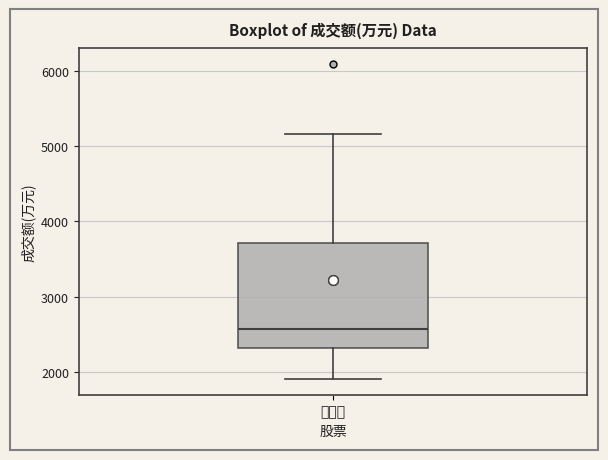

Transcribe this box plot: give where the median line is, the range the box spans, and where the two whiskers end, as read against the y-axis. The values are not printed on the chart, so give them approximately, as read against the axis.

median 2600, box 2300 to 3700, whiskers 1900 to 5200